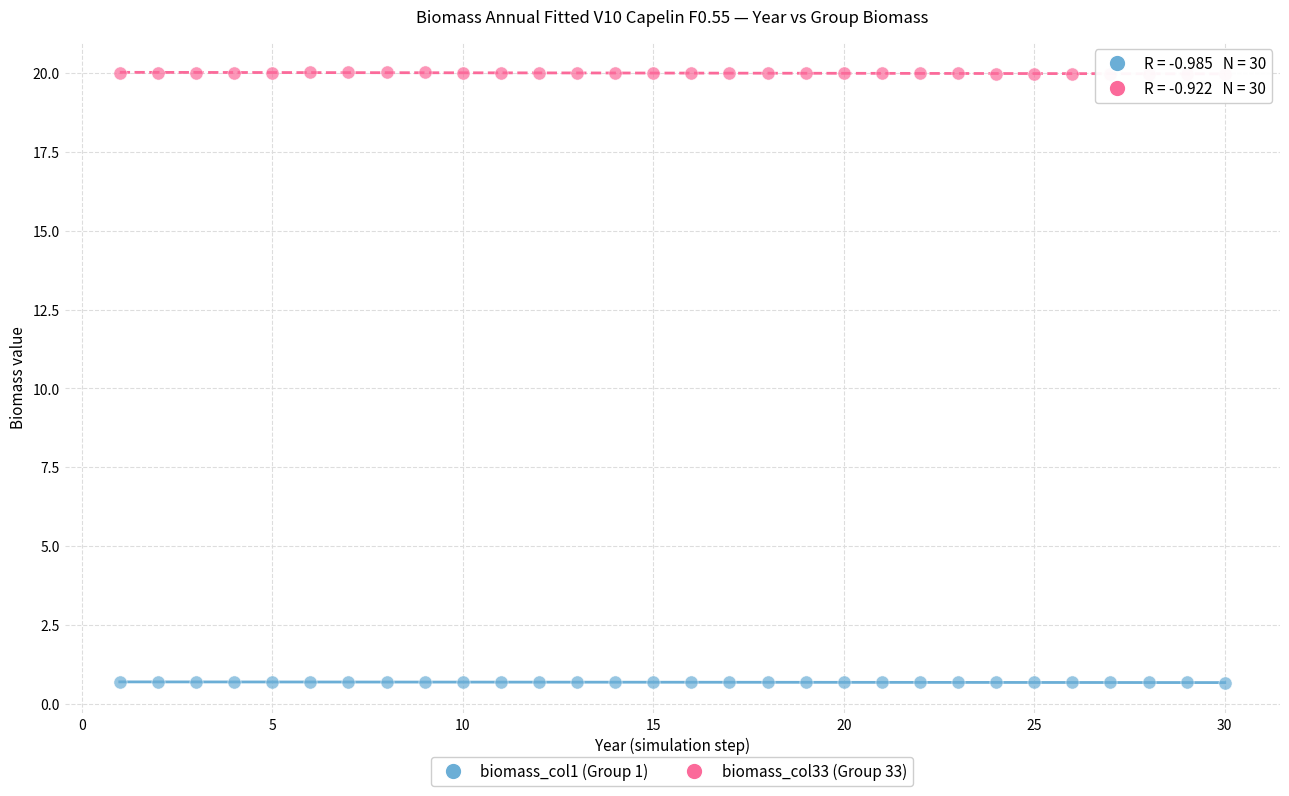

What are all the series names shown in the legend?

biomass_col1 (Group 1), biomass_col33 (Group 33)